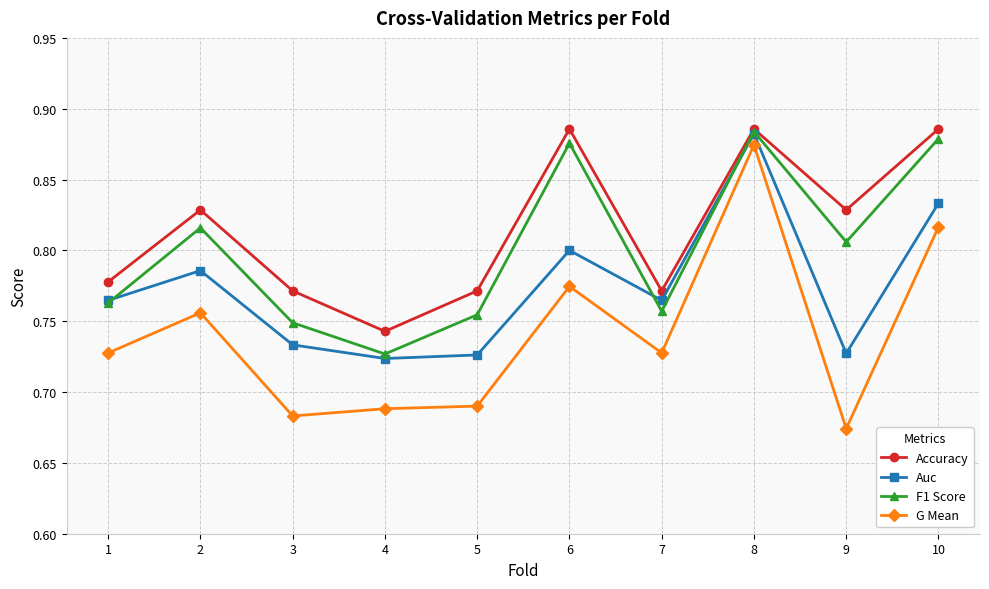

True or false: Accuracy has more than 0 interior local peaks.

True